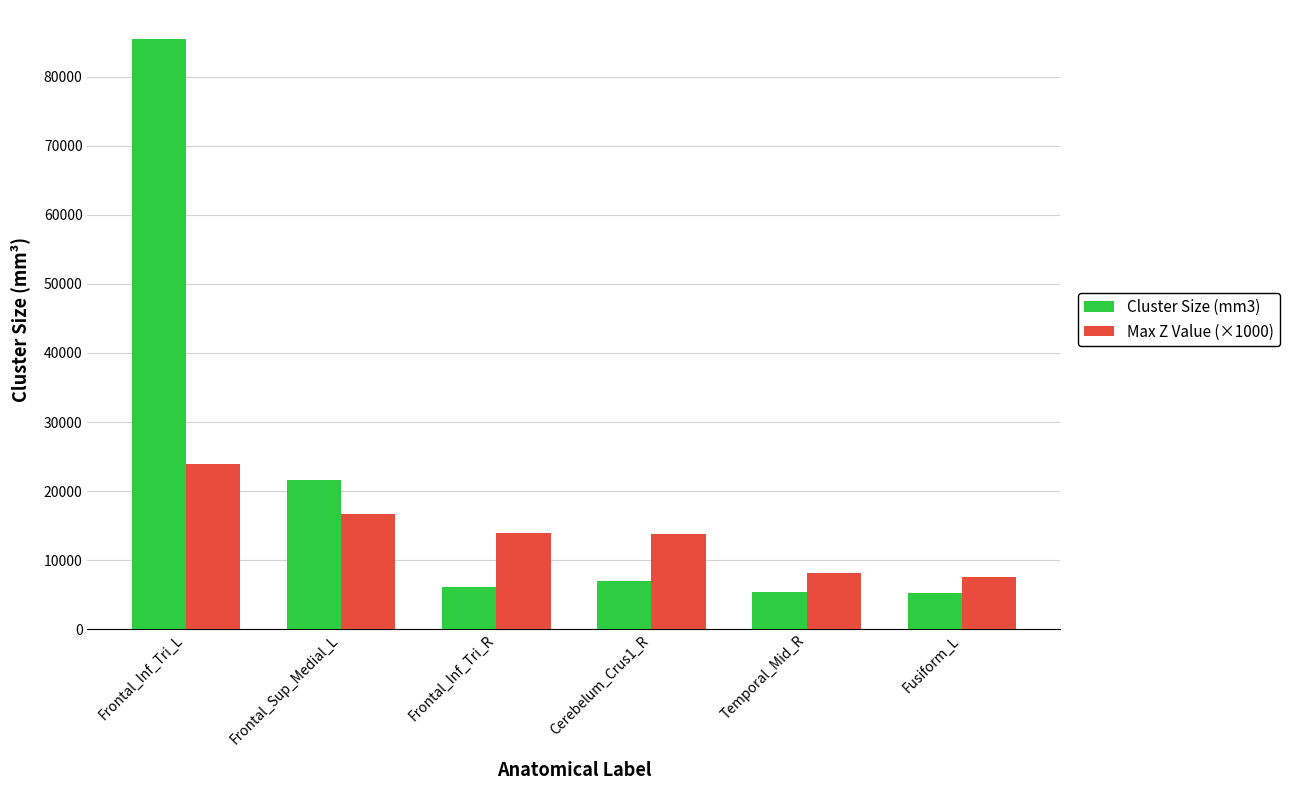

True or false: Max Z Value (×1000) has a value of 14000.6 at Temporal_Mid_R.

False